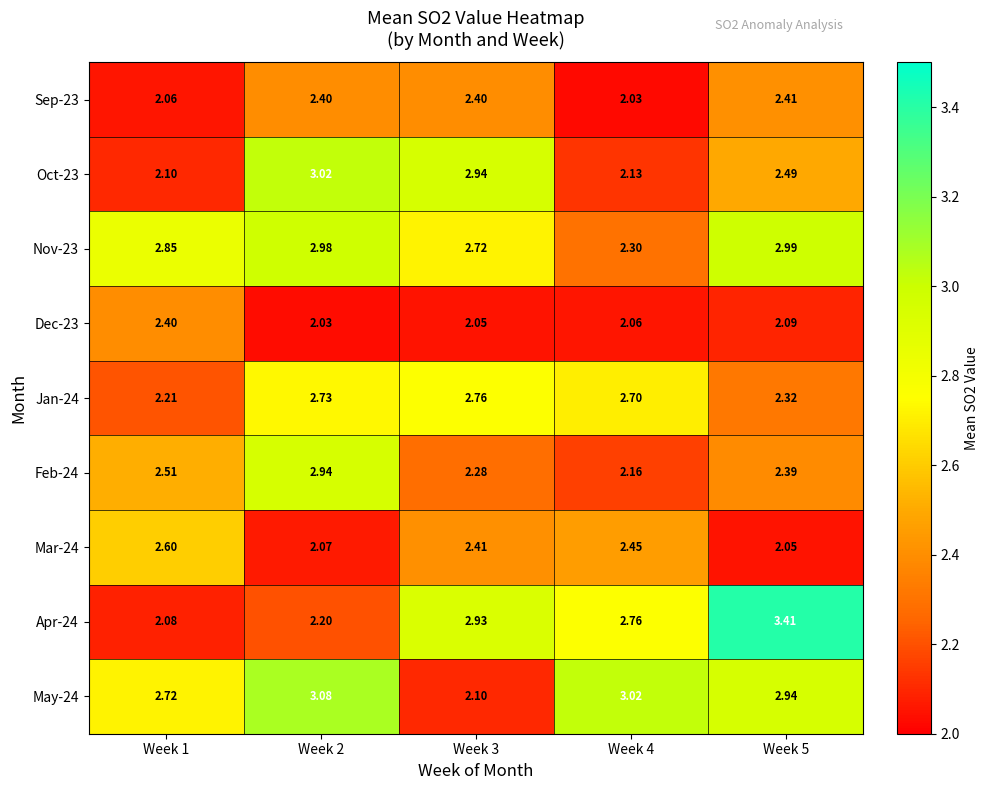

Is the value of Nov-23 at Week 2 greater than the value of May-24 at Week 5?

Yes